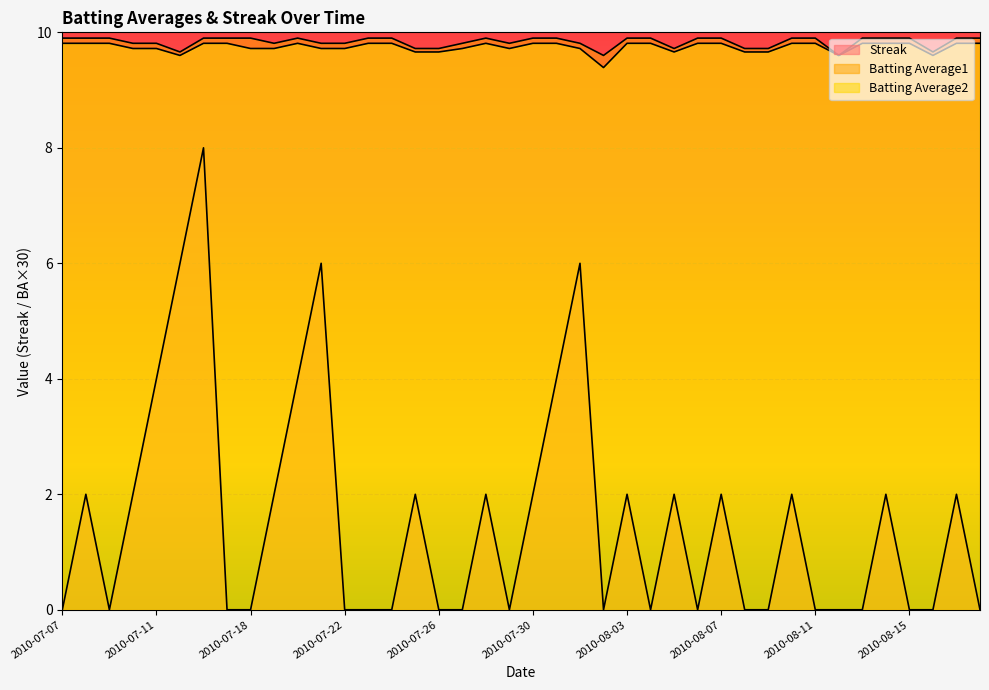

What is the value of the Batting Average2 point at the 10th from the left?

9.7